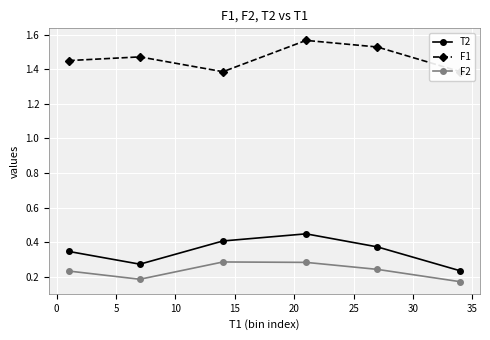

Count the F2 values in the range 0 to 1.

6